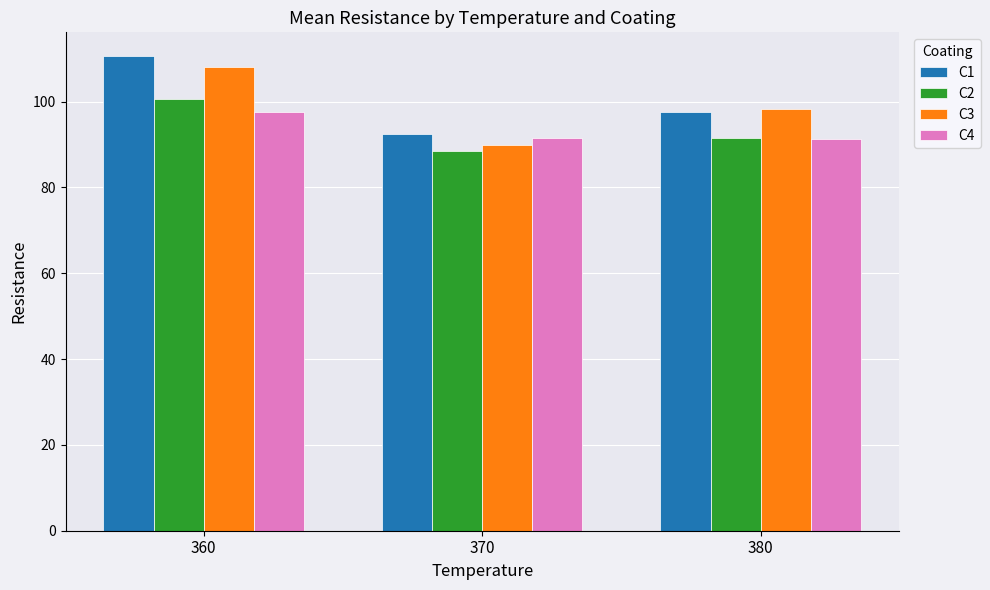

Read the C3 value at 380.

98.3